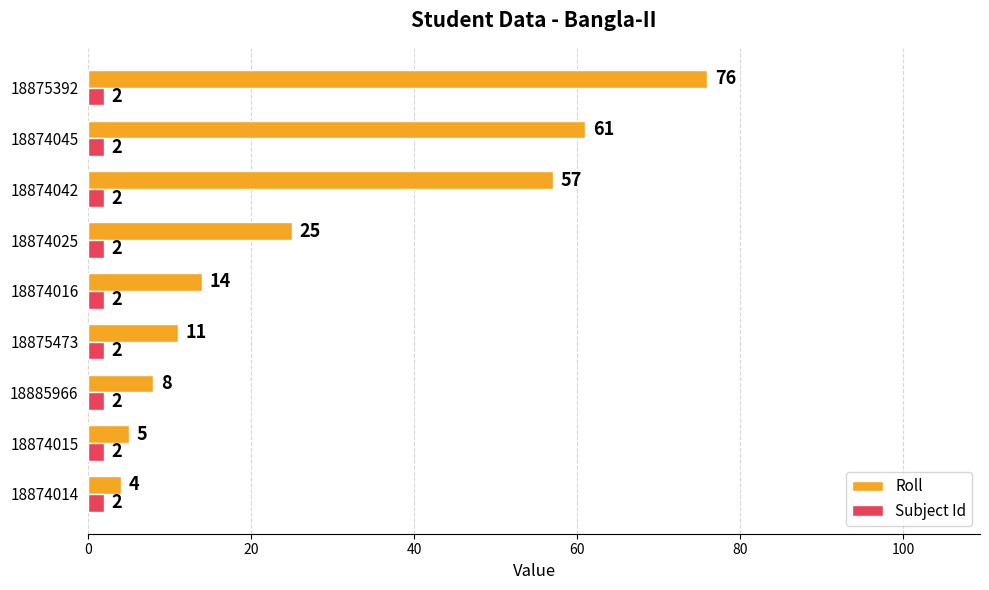

Which series has the largest total across all categories?

Roll